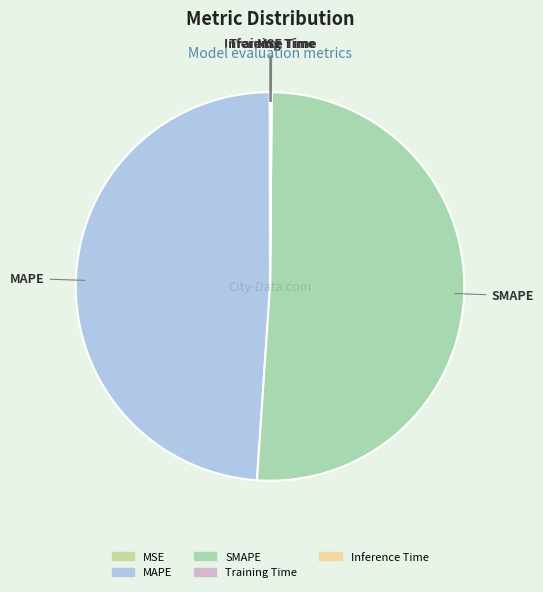

The MAPE slice represents 60% of the pie. True or false?

False